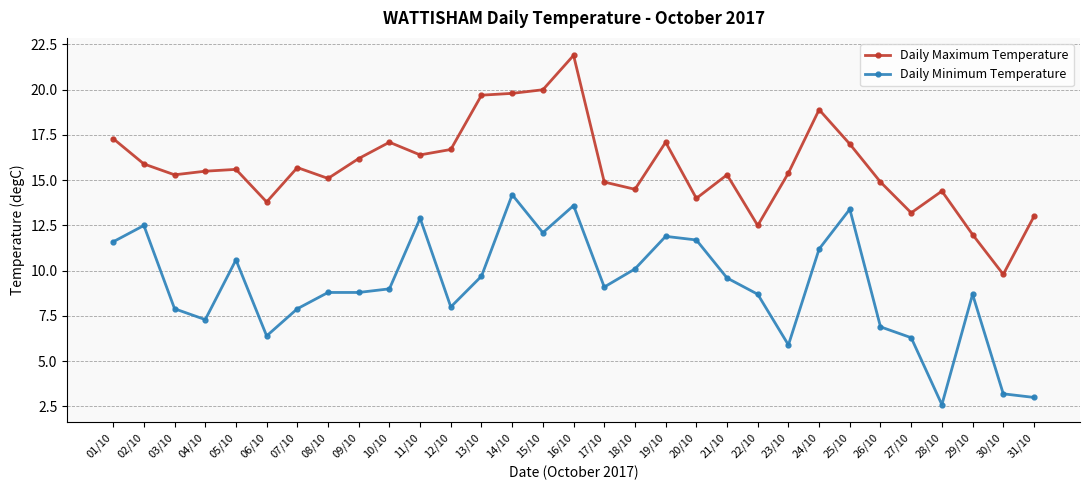

Rank the series at 03/10 from lowest to highest value.

Daily Minimum Temperature, Daily Maximum Temperature